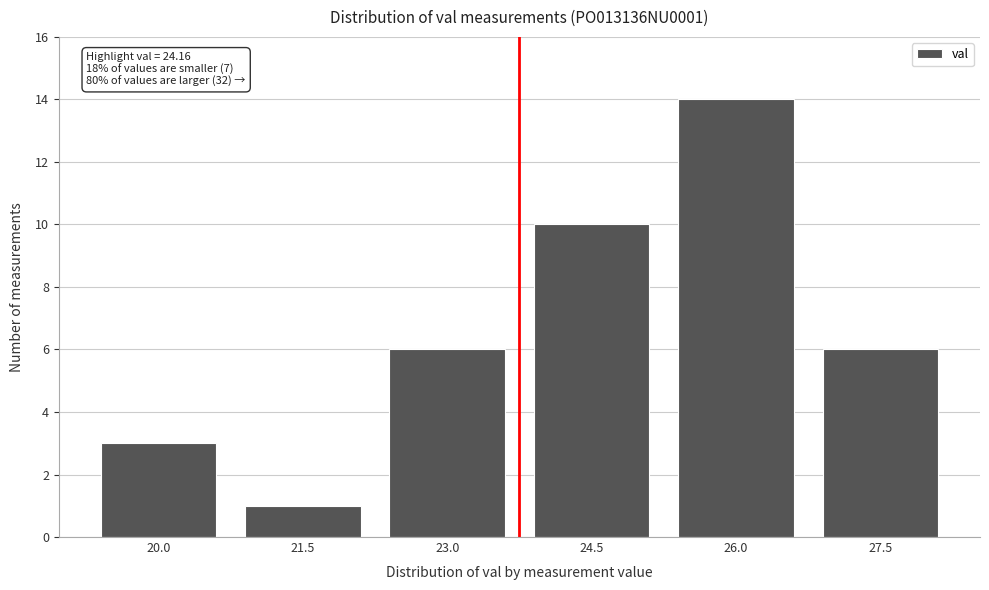

Reading left to right, transcribe all the data shown in this chart.

3	1	6	10	14	6